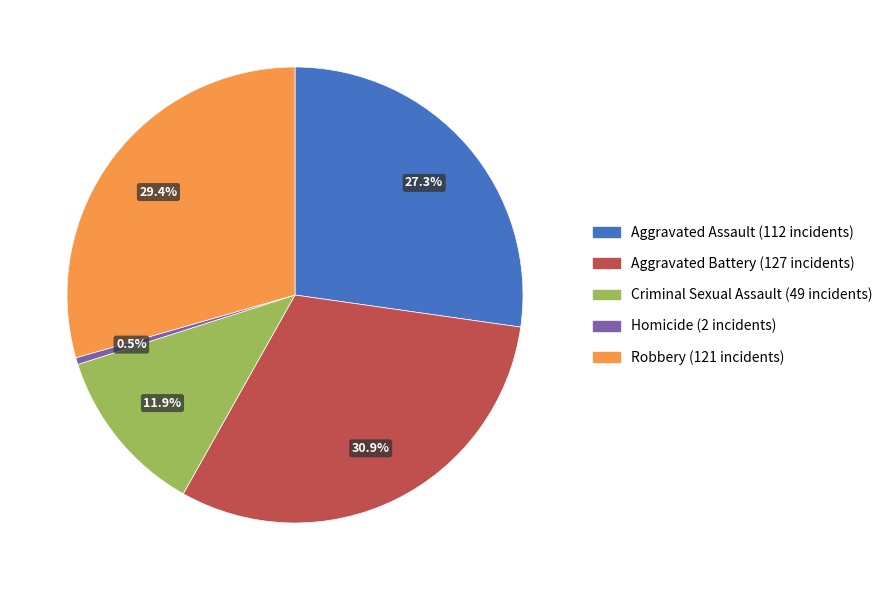

Does Homicide account for over 50% of the chart?

No